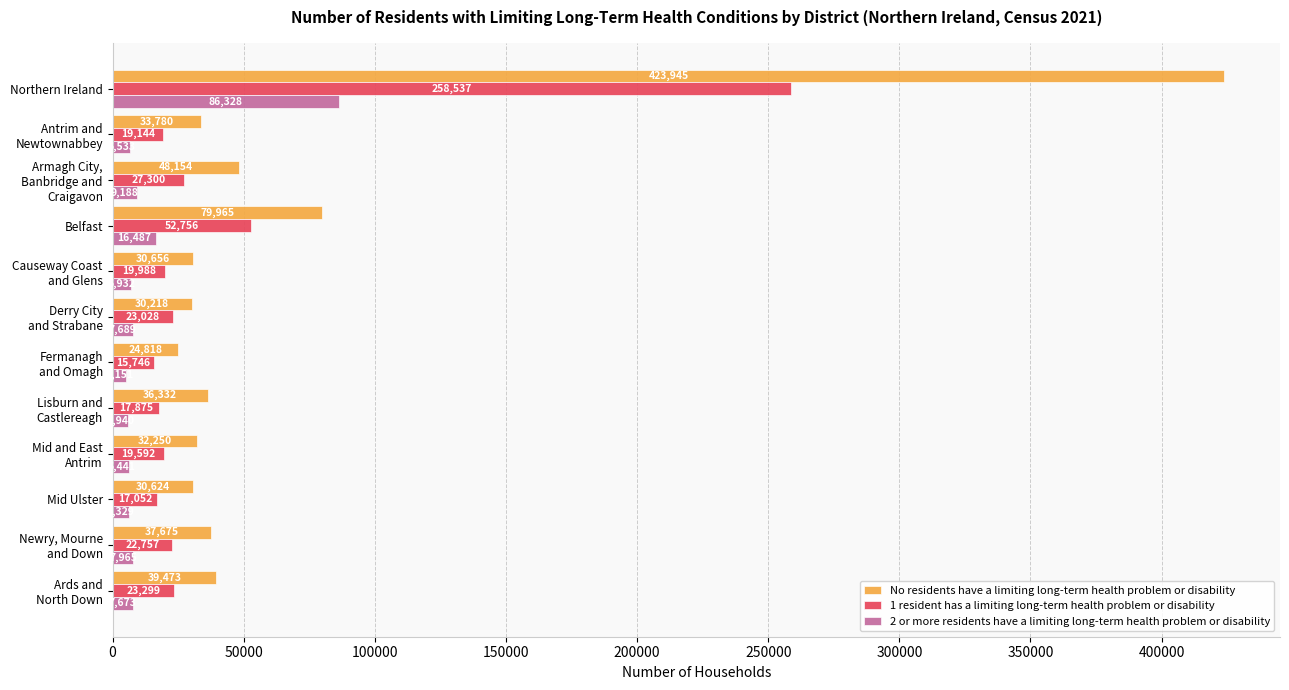

Which category has the lowest value across all series?

Fermanagh
and Omagh